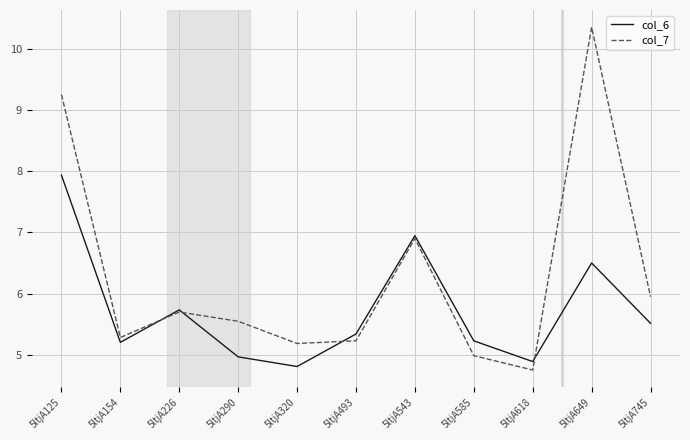

The col_7 series shows 5.2 at 5ltjA493. True or false?

True